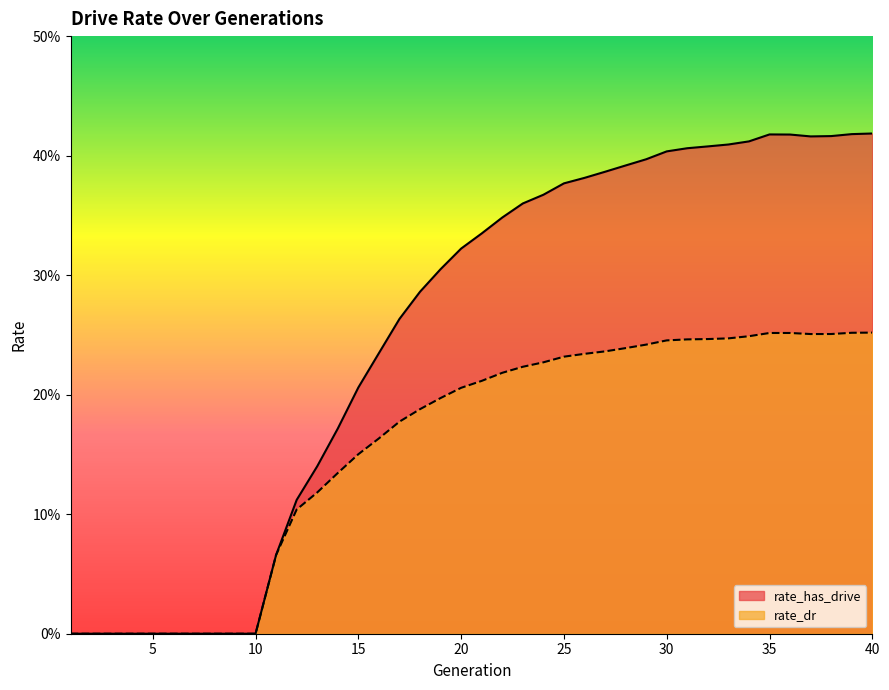

The rate_dr series shows 0.0 at 7. True or false?

True